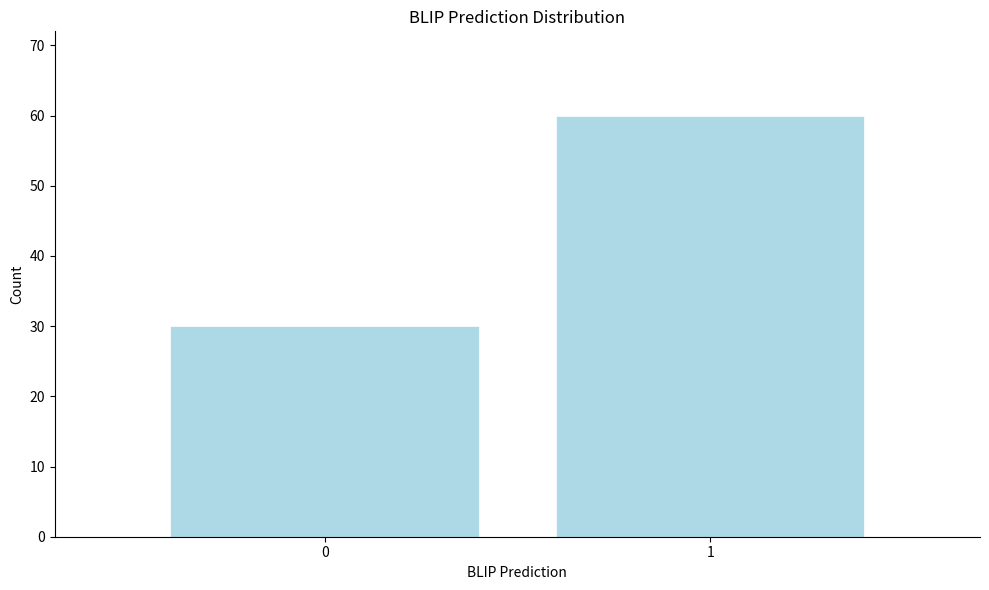

Reading left to right, extract all data points from this chart.

0=30	1=60